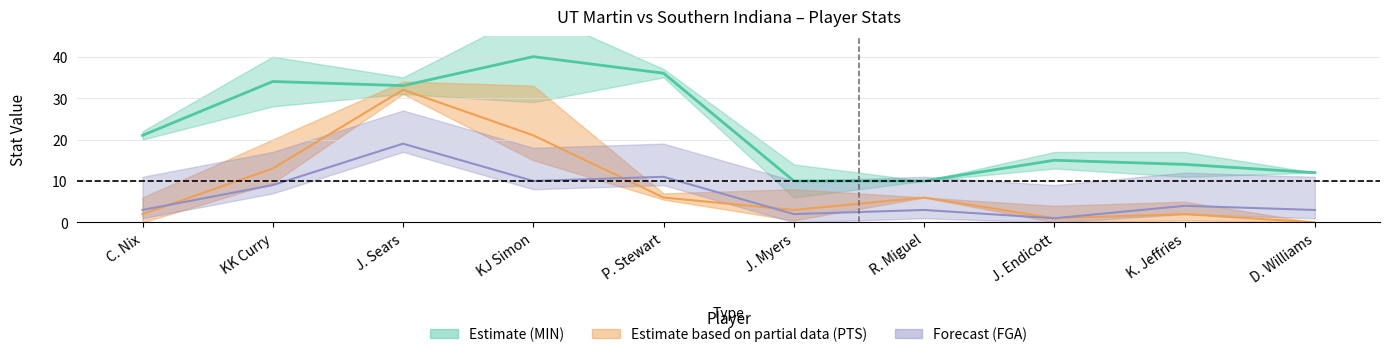

The value of PTS at KK Curry is 8. True or false?

False